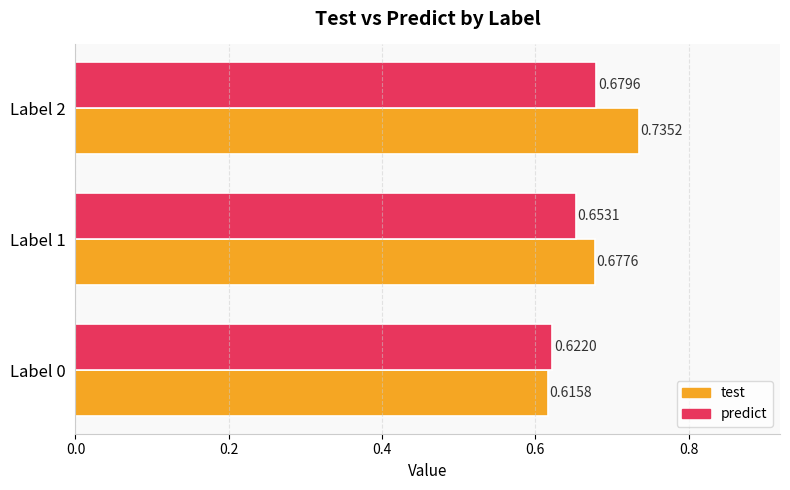

At which category is the sum across all series the highest?

Label 2